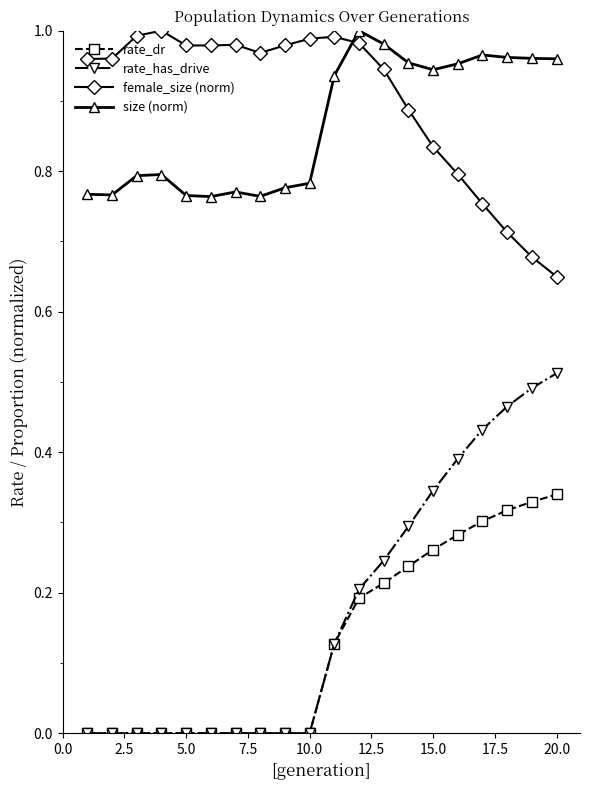

True or false: size (norm) has more than 0 interior local peaks.

True